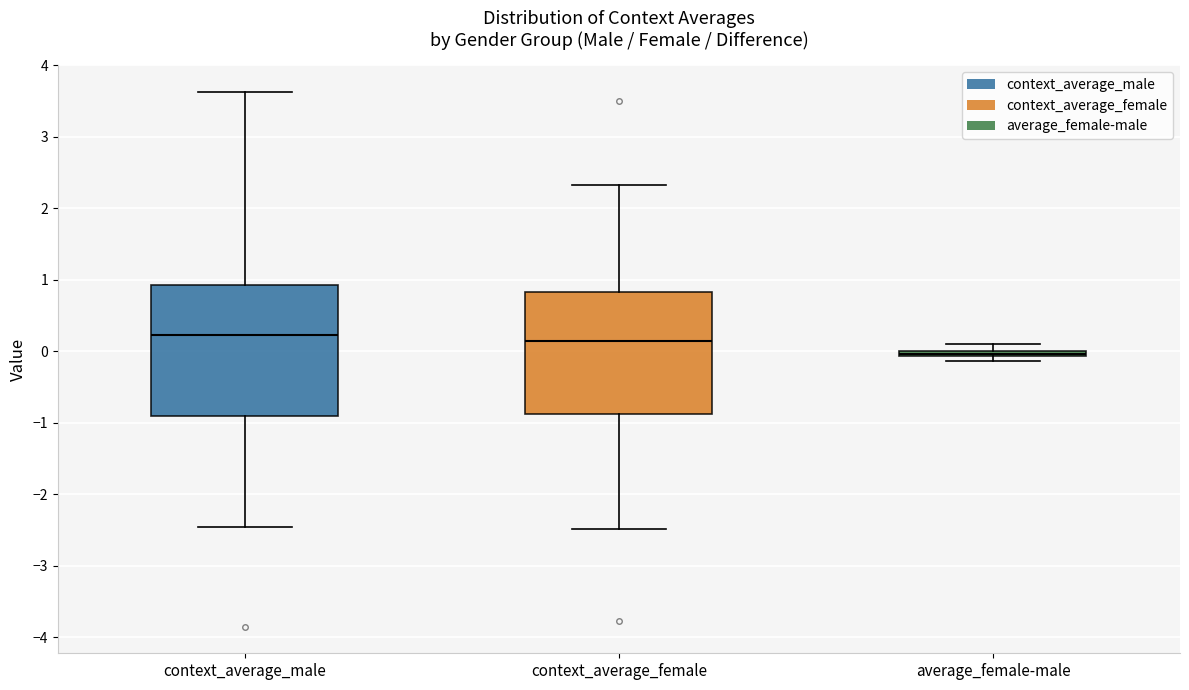

Which box has the lowest median line?

average_female-male